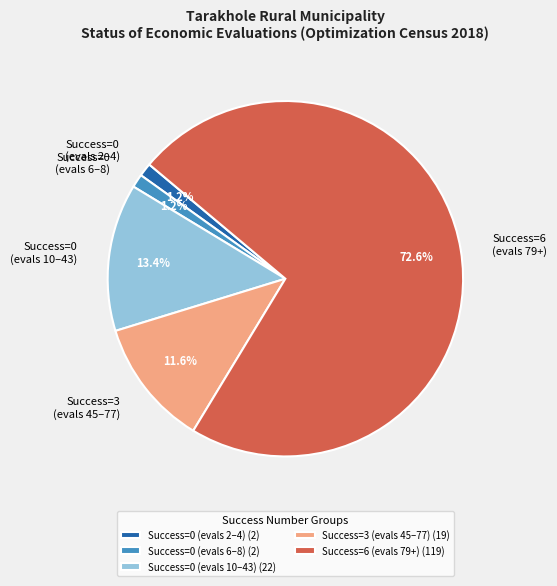

Which has a higher value, Success=0 (evals 2–4) or Success=6 (evals 79+)?

Success=6 (evals 79+)